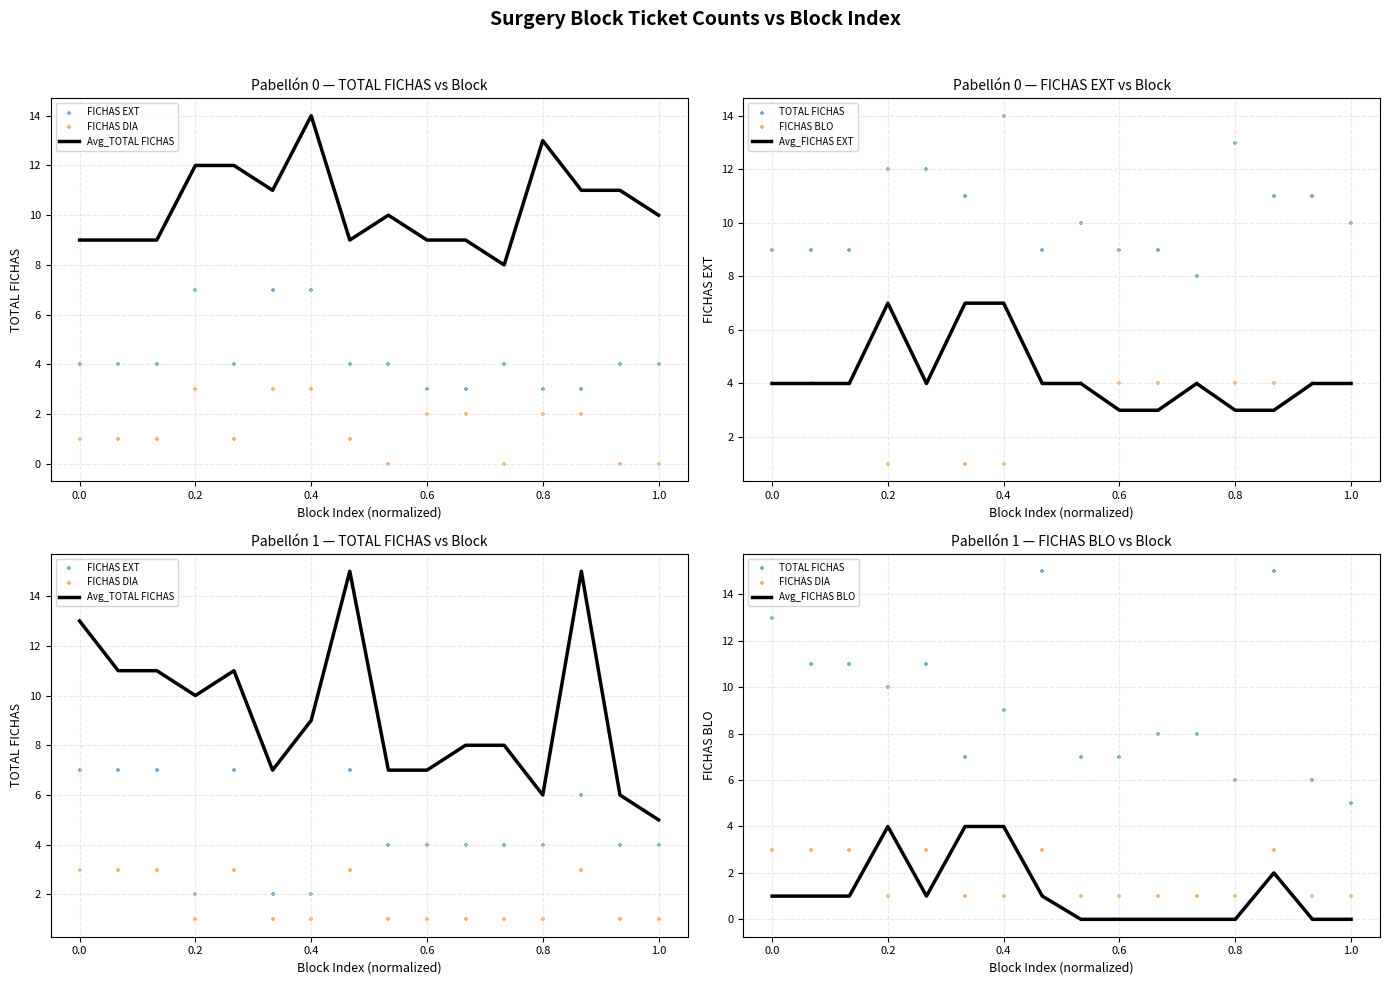

Which series reaches the minimum Y coordinate?

FICHAS DIA